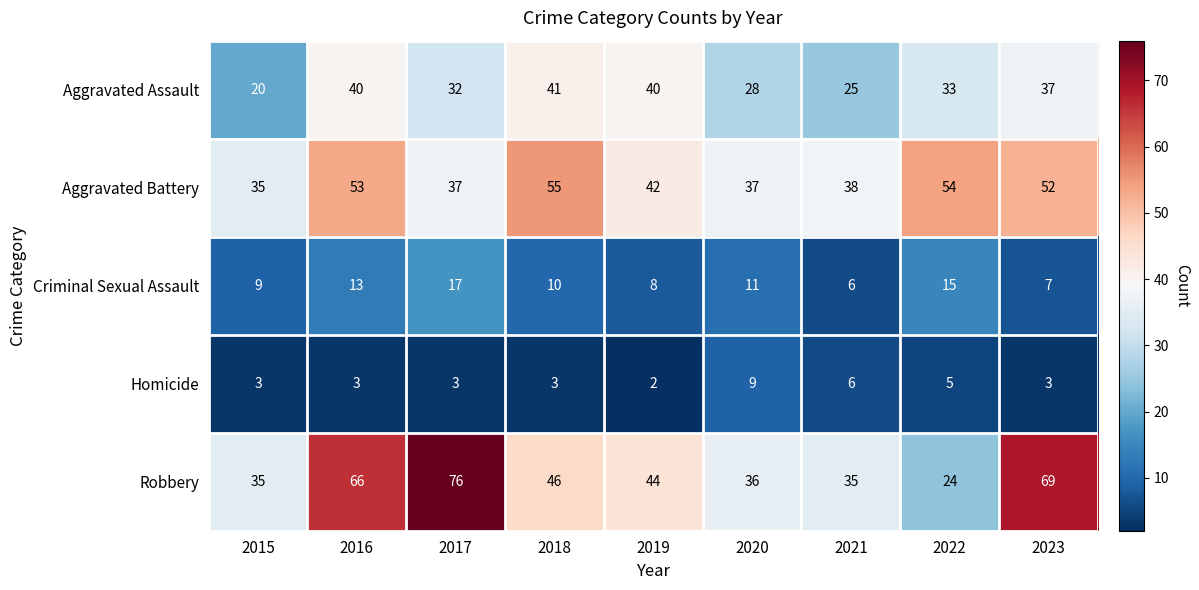

Rank the series by their maximum value, from lowest to highest.

Homicide, Criminal Sexual Assault, Aggravated Assault, Aggravated Battery, Robbery